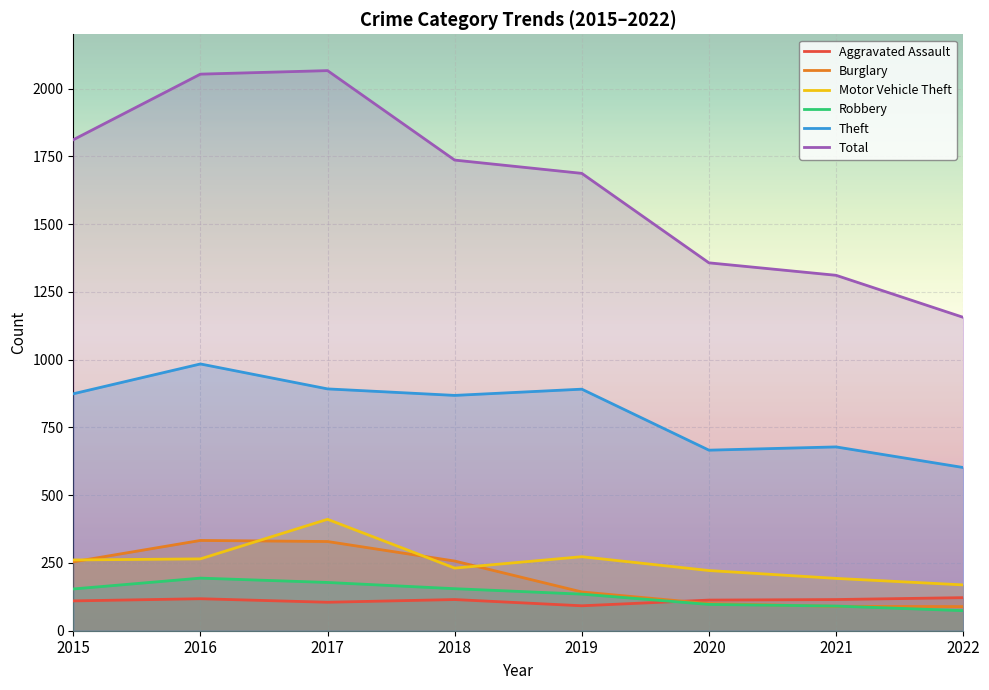

What is the average value of the Theft series?

807